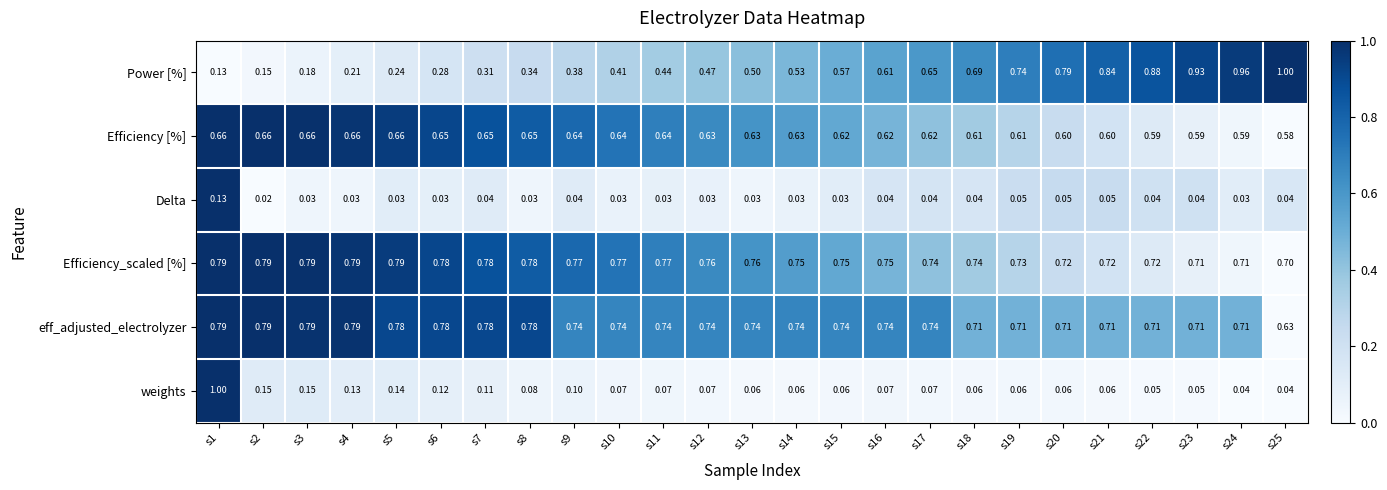

Count the number of categories in the chart.

25